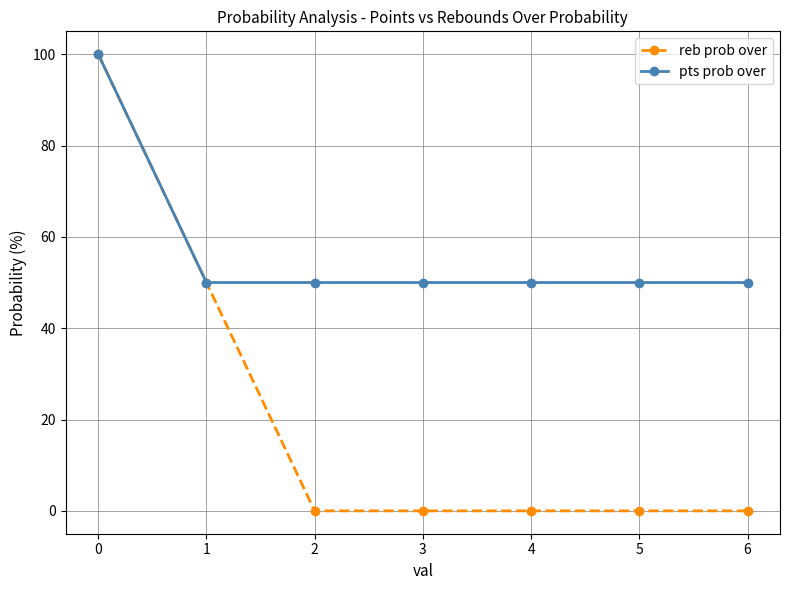

What is the average value of the pts prob over series?

57